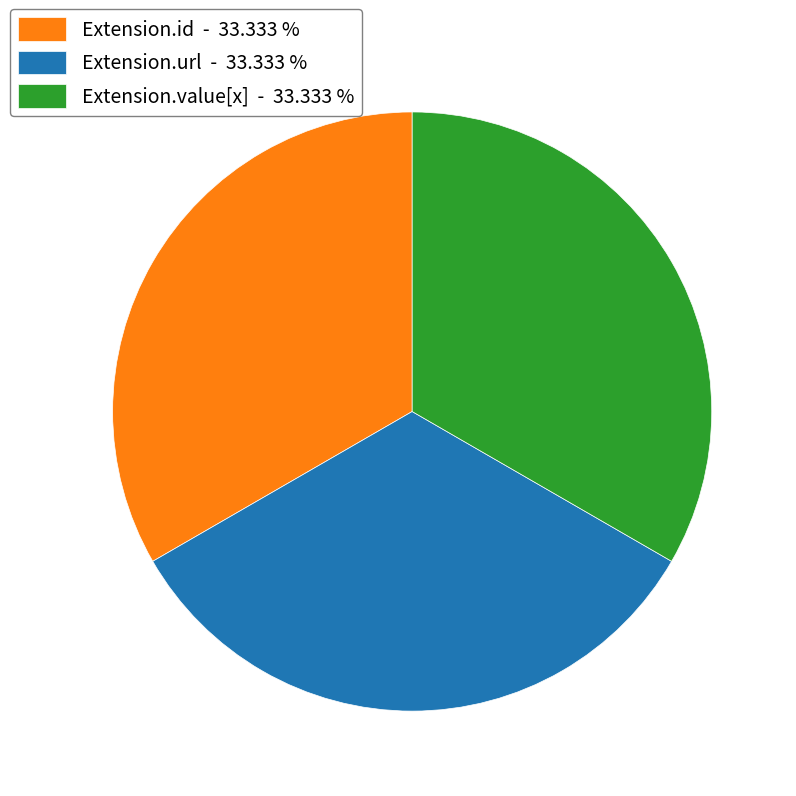

Is there a majority slice in this chart?

No